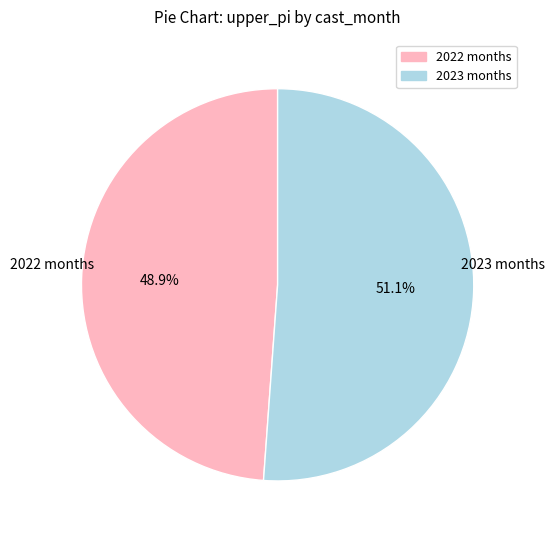

Combined, do 2022 months and 2023 months account for over 50%?

Yes